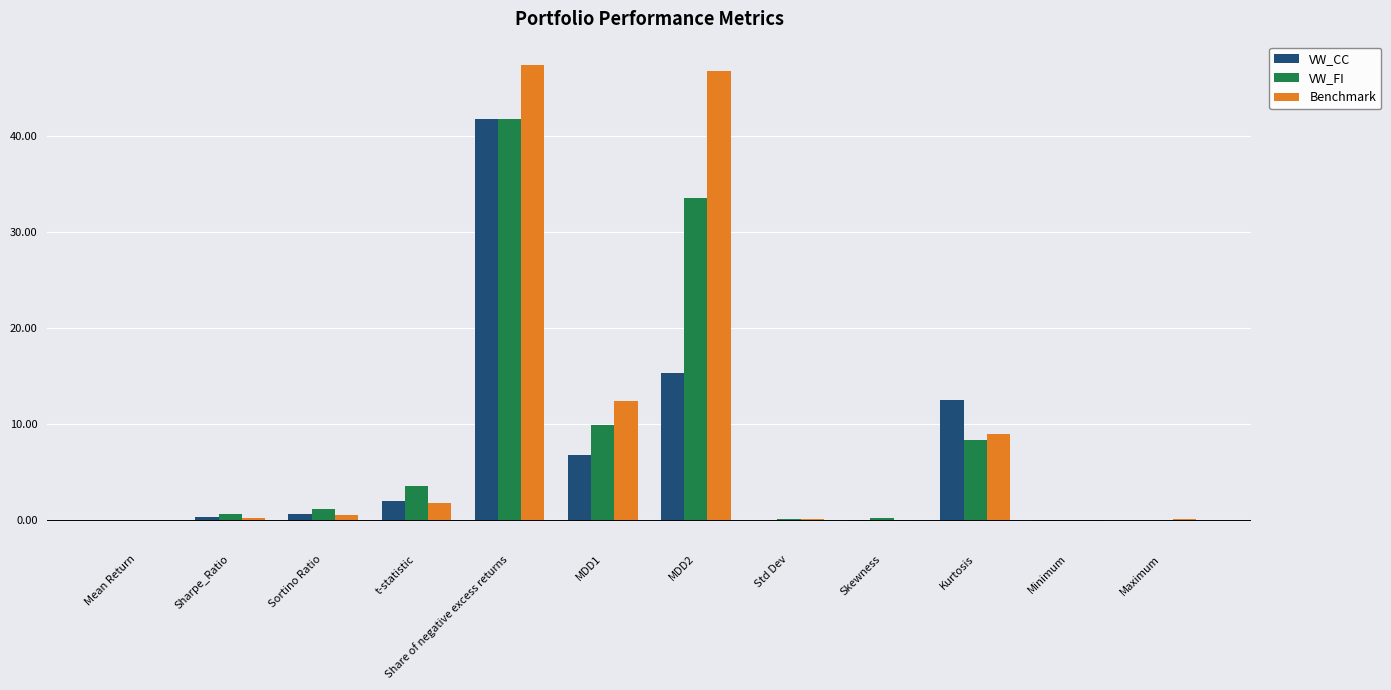

What is the maximum value shown in the chart?

47.4